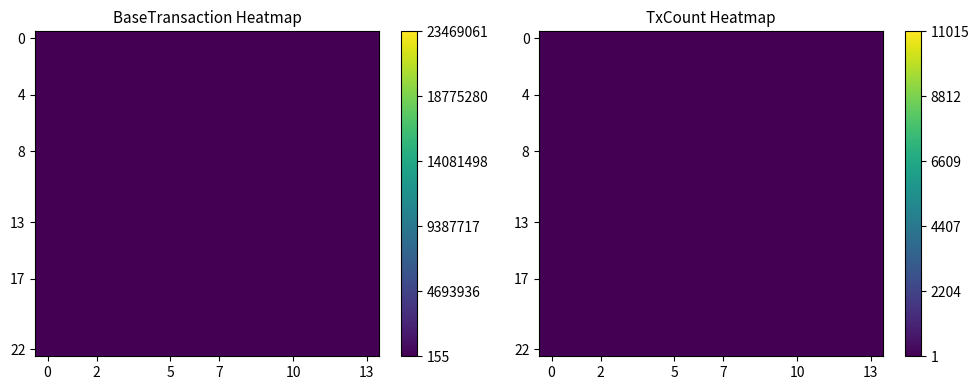

At how many categories does at least one series exceed 0?

14